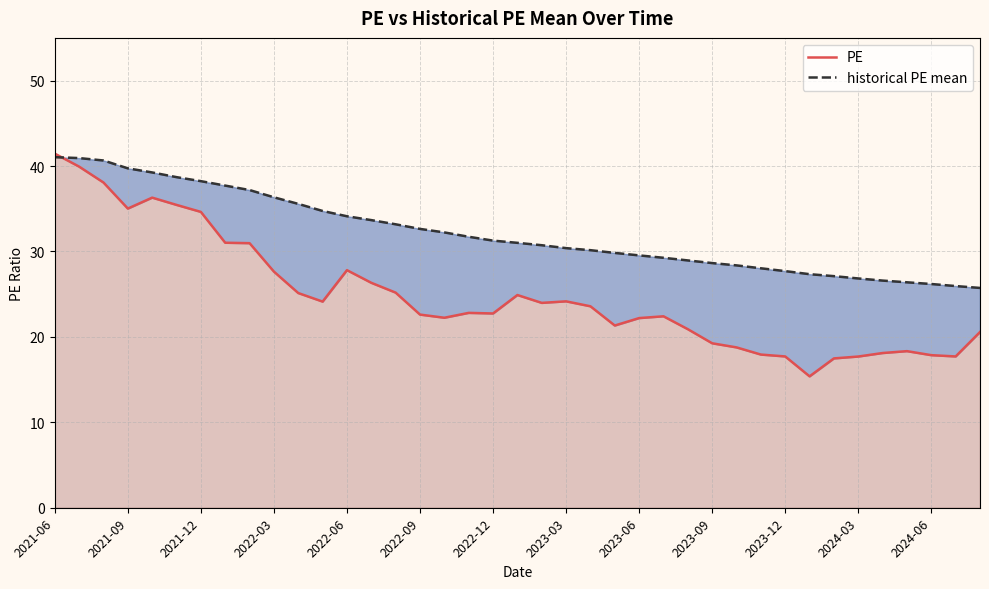

Reading left to right, transcribe all the data shown in this chart.

PE: 41.5	39.9	38.1	35.0	36.3	35.5	34.6	31.0	31.0	27.6	25.1	24.1	27.8	26.3	25.2	22.6	22.2	22.8	22.7	24.9	24.0	24.2	23.6	21.3	22.2	22.4	20.9	19.2	18.8	17.9	17.7	15.4	17.5	17.7	18.1	18.3	17.9	17.7	20.6
historical PE mean: 41.0	40.9	40.6	39.7	39.2	38.7	38.2	37.7	37.2	36.3	35.6	34.7	34.1	33.7	33.2	32.6	32.2	31.7	31.3	31.0	30.7	30.4	30.1	29.8	29.5	29.3	28.9	28.6	28.4	28.0	27.7	27.3	27.1	26.8	26.6	26.4	26.2	25.9	25.7